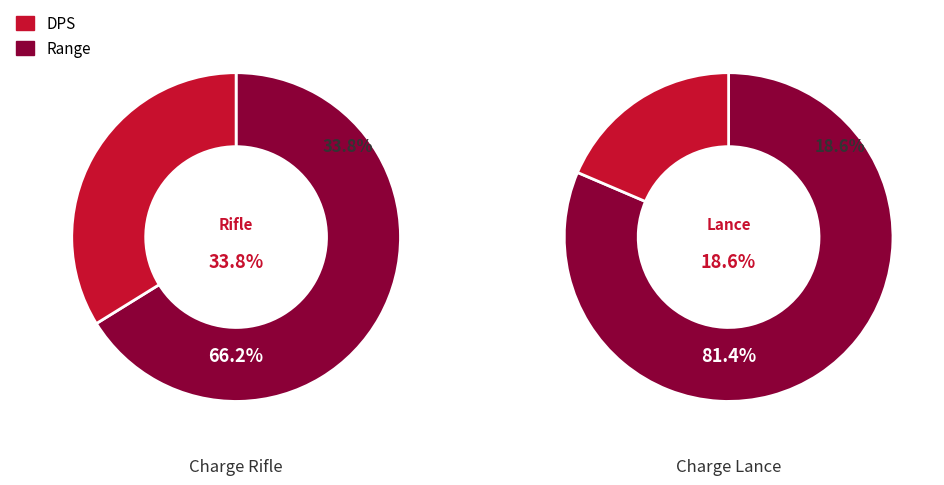

Is it true that Range is 39% of the pie?

False